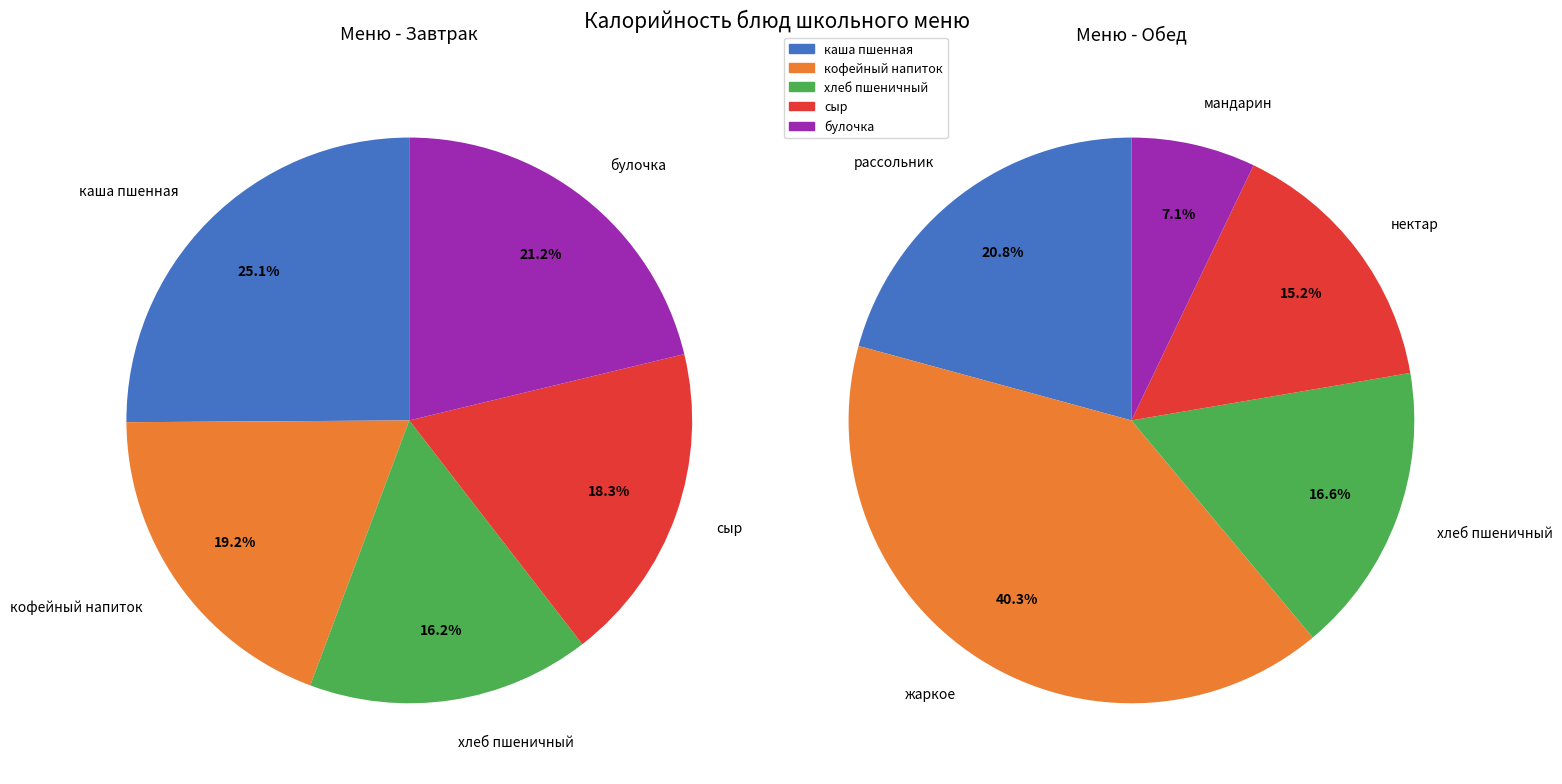

Which slice is the smallest?

мандарин